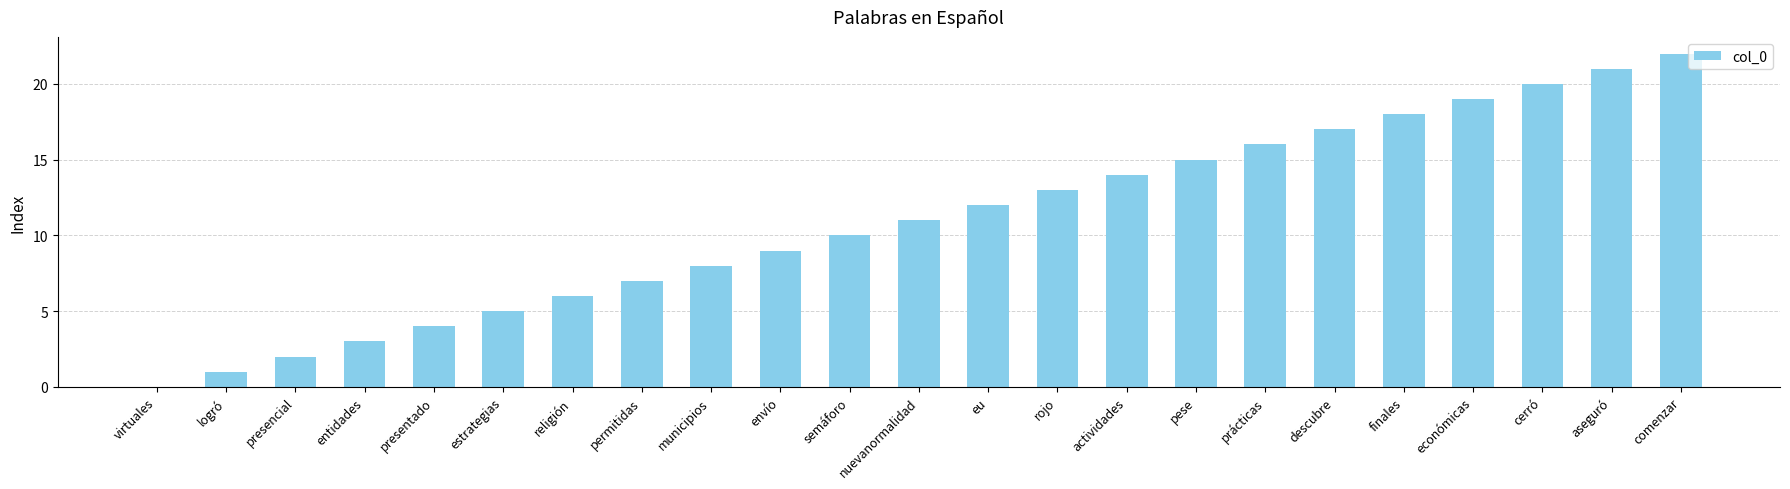

Which label corresponds to the largest value in the chart?

comenzar